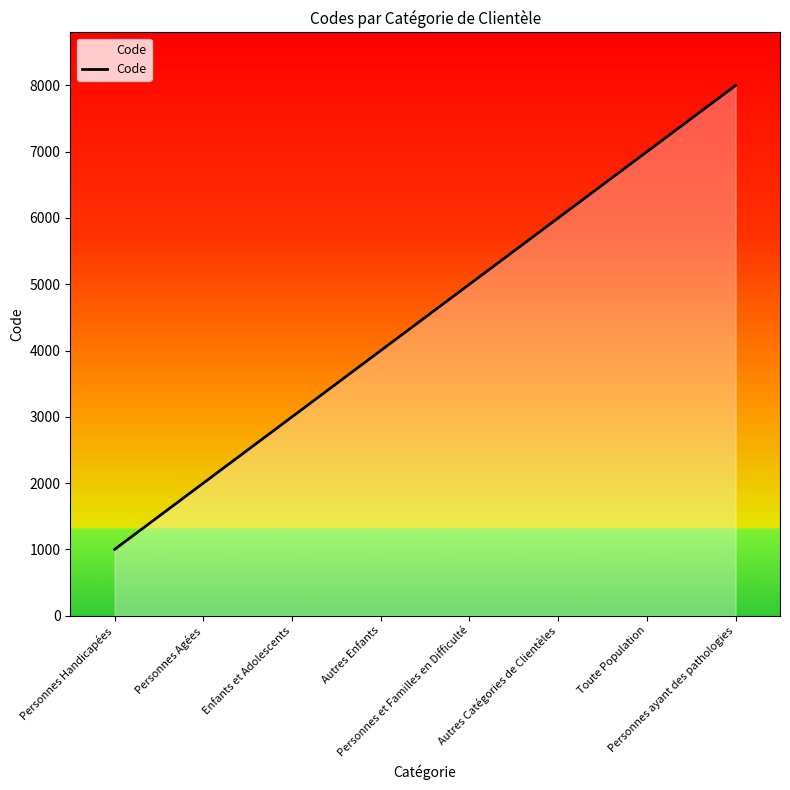

What is the approximate value at Personnes Agées?

2000